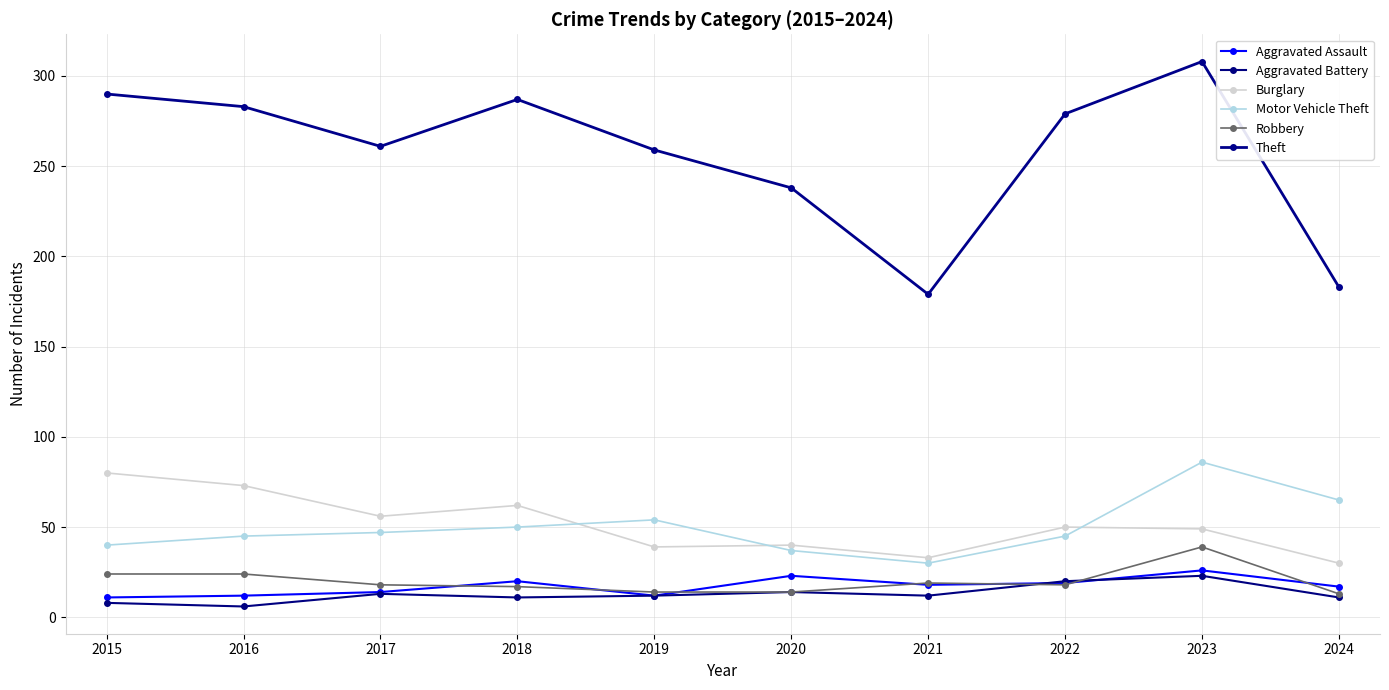

True or false: Burglary has a value of 13 at 2022.

False